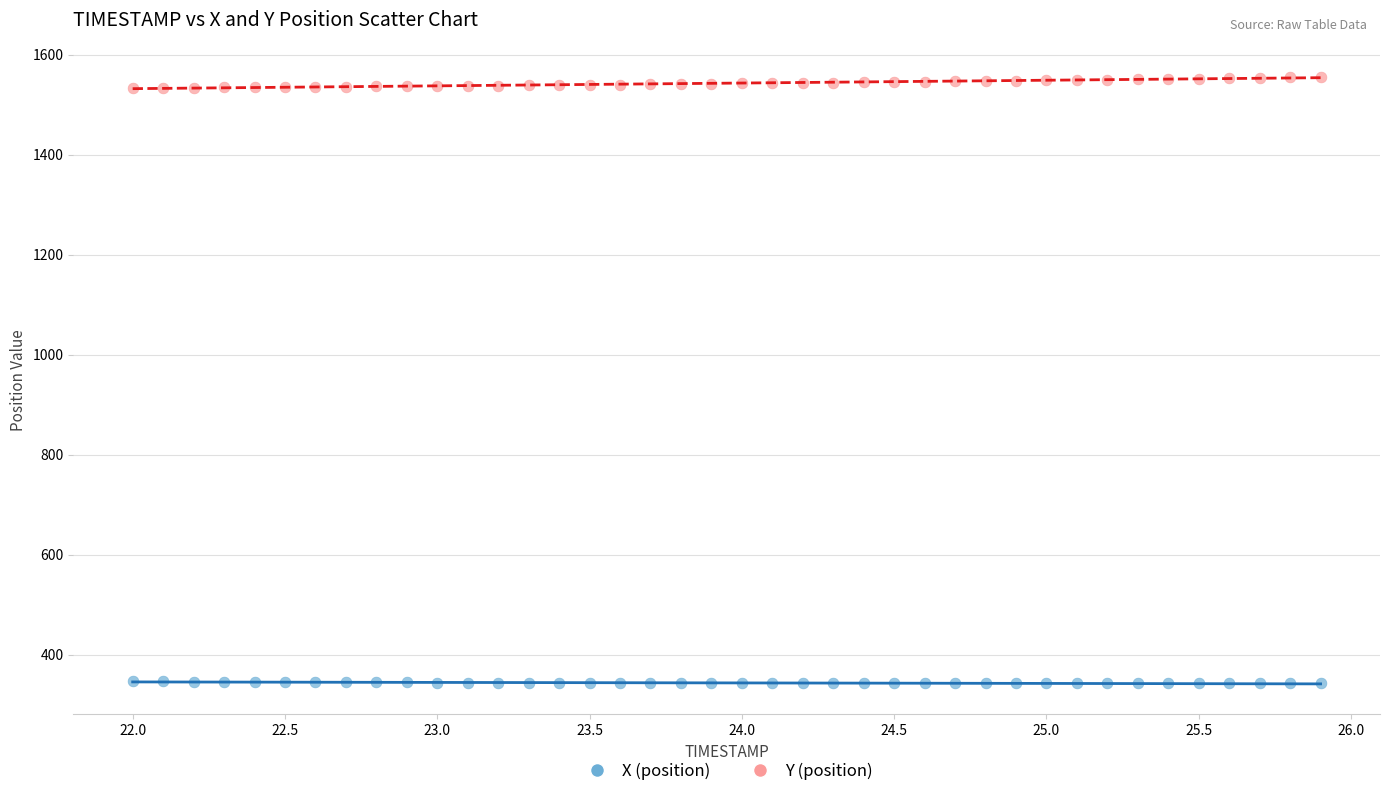

Which series contains the lowest Y value?

X (position)